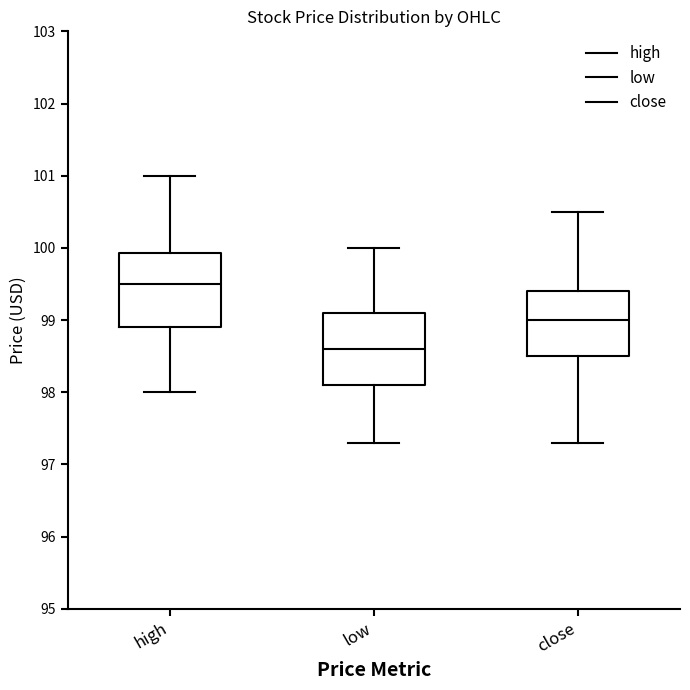

Reading left to right, transcribe this box plot: for each box, give where its median line is, the range the box spans, and where its two whiskers end, as read against the y-axis. The values are not printed on the chart, so give them approximately, as read against the axis.

high: median 99.5, box 98.9 to 99.9, whiskers 98.0 to 101.0
low: median 98.6, box 98.1 to 99.1, whiskers 97.3 to 100.0
close: median 99.0, box 98.5 to 99.4, whiskers 97.3 to 100.5